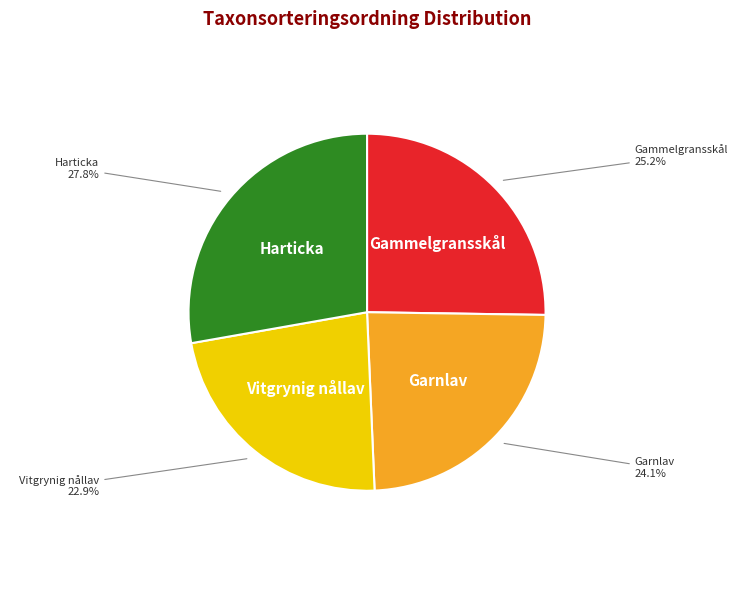

To the nearest percent, what percentage of the pie is Harticka?

28%